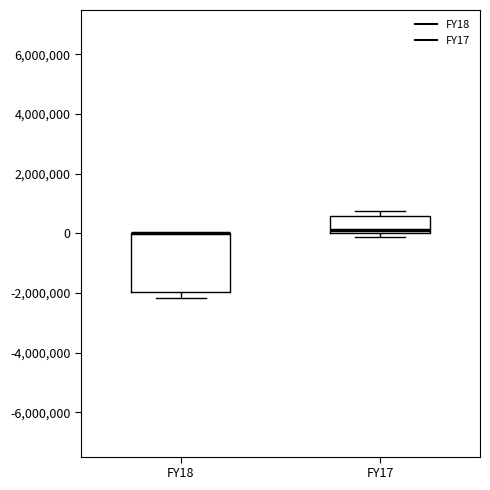

Where is the lower edge of the box for FY17 on the y-axis? The values are not printed on the chart, so give them approximately, as read against the axis.

0